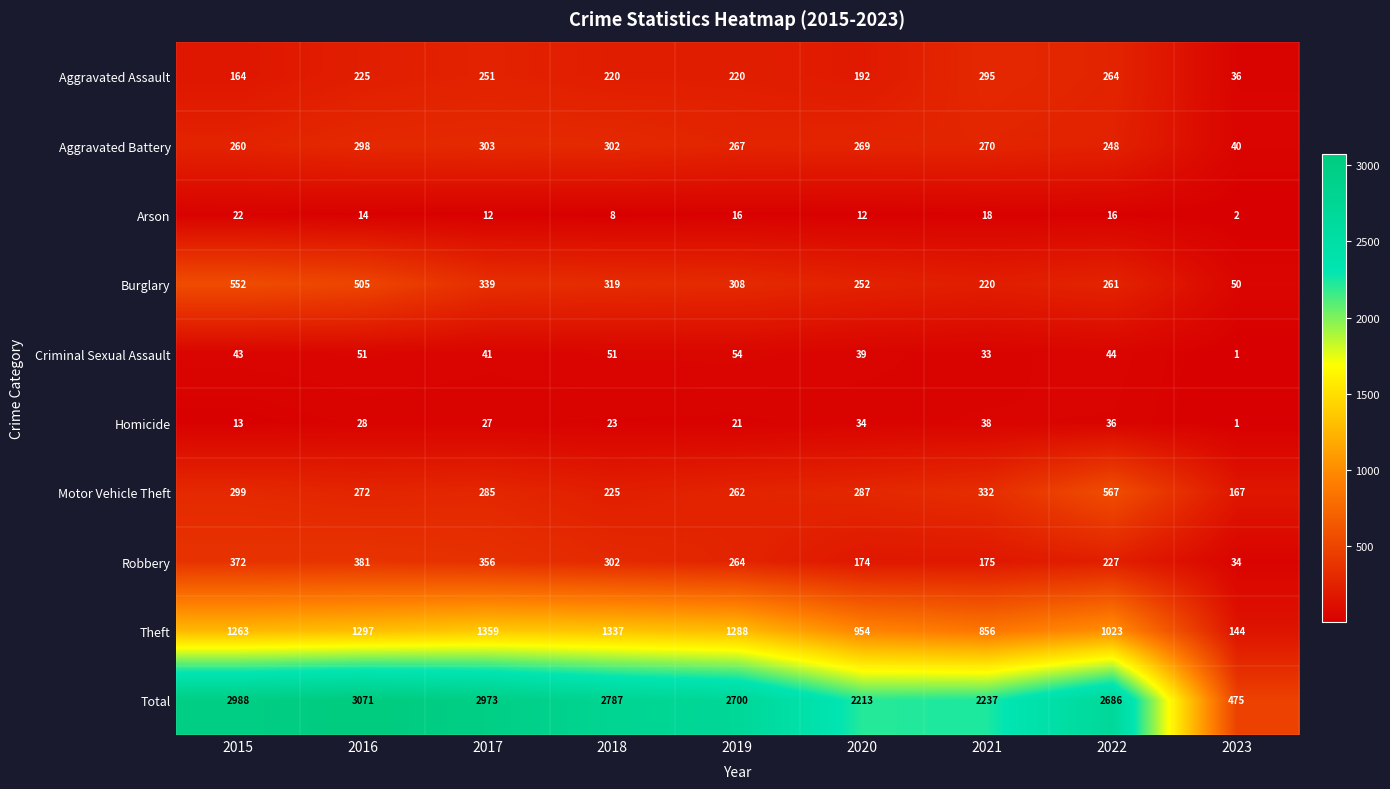

Where does the Aggravated Battery series first go above 269?

2016